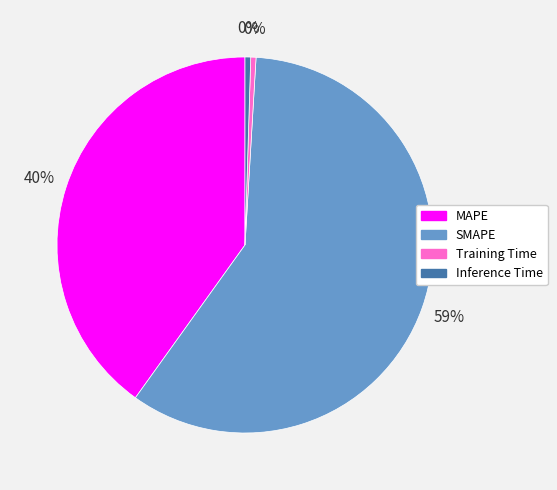

True or false: Training Time accounts for 10% of the total.

False